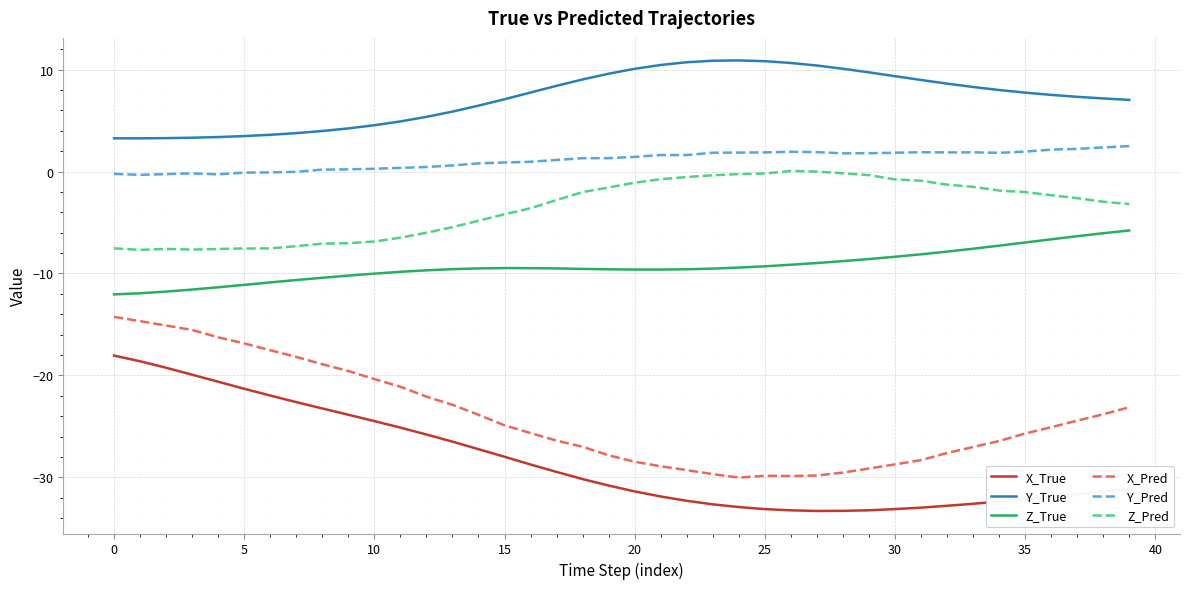

True or false: Z_True and Y_True cross at least once.

False